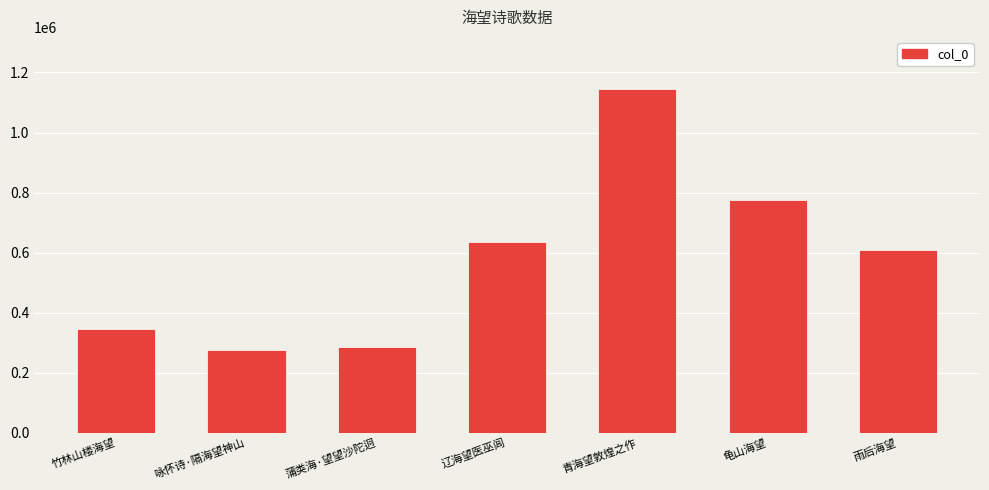

What is the label of the 7th bar from the left?

雨后海望